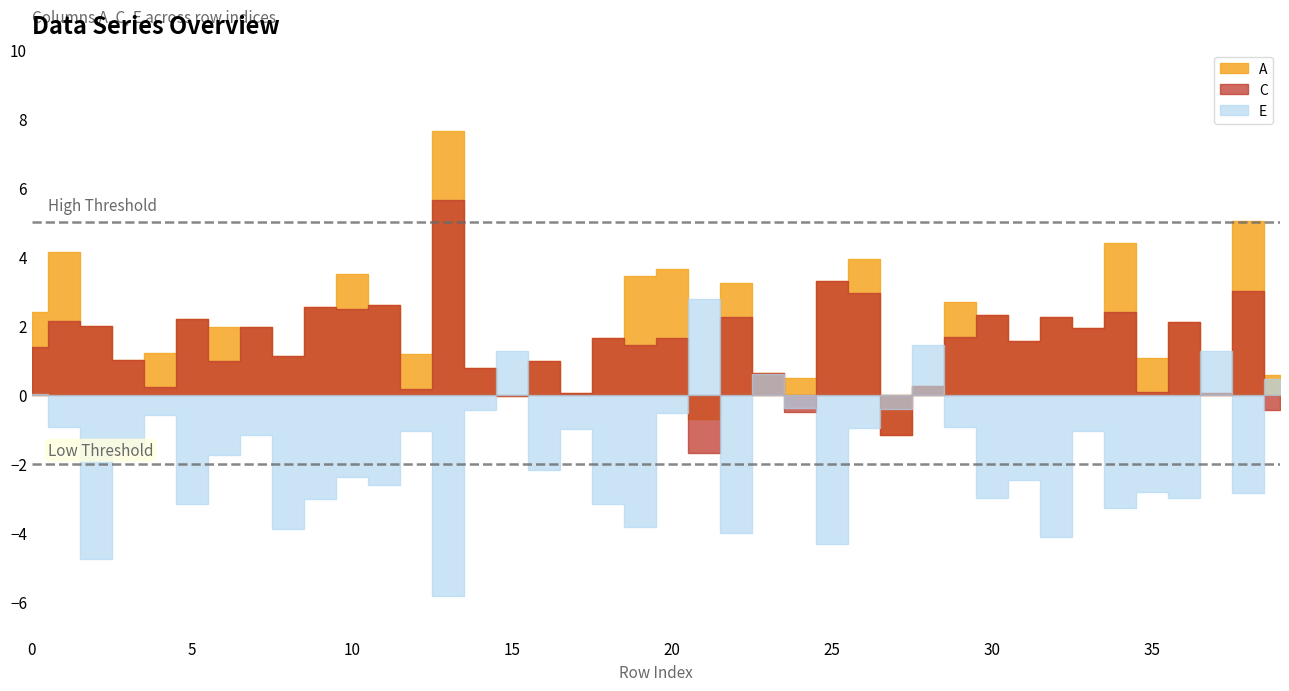

Reading right to left, list all the values displayed in this chart.

A: 0.6	5.0	0.1	2.1	1.1	4.4	1.9	2.2	1.6	2.3	2.7	0.3	-1.2	3.9	3.3	0.5	0.6	3.2	-0.7	3.6	3.4	1.7	0.0	1.0	-0.0	0.8	7.6	1.2	2.6	3.5	2.5	1.1	2.0	2.0	2.2	1.2	1.0	2.0	4.1	2.4
C: -0.4	3.0	0.1	2.1	0.1	2.4	1.9	2.2	1.6	2.3	1.7	0.3	-1.2	2.9	3.3	-0.5	0.6	2.2	-1.7	1.6	1.4	1.7	0.0	1.0	-0.0	0.8	5.6	0.2	2.6	2.5	2.5	1.1	2.0	1.0	2.2	0.2	1.0	2.0	2.1	1.4
E: 0.5	-2.9	1.3	-3.0	-2.8	-3.3	-1.1	-4.1	-2.5	-3.0	-0.9	1.4	-0.4	-1.0	-4.3	-0.4	0.6	-4.0	2.8	-0.5	-3.8	-3.2	-1.0	-2.2	1.3	-0.4	-5.8	-1.1	-2.6	-2.4	-3.0	-3.9	-1.2	-1.8	-3.2	-0.6	-1.6	-4.8	-0.9	0.0